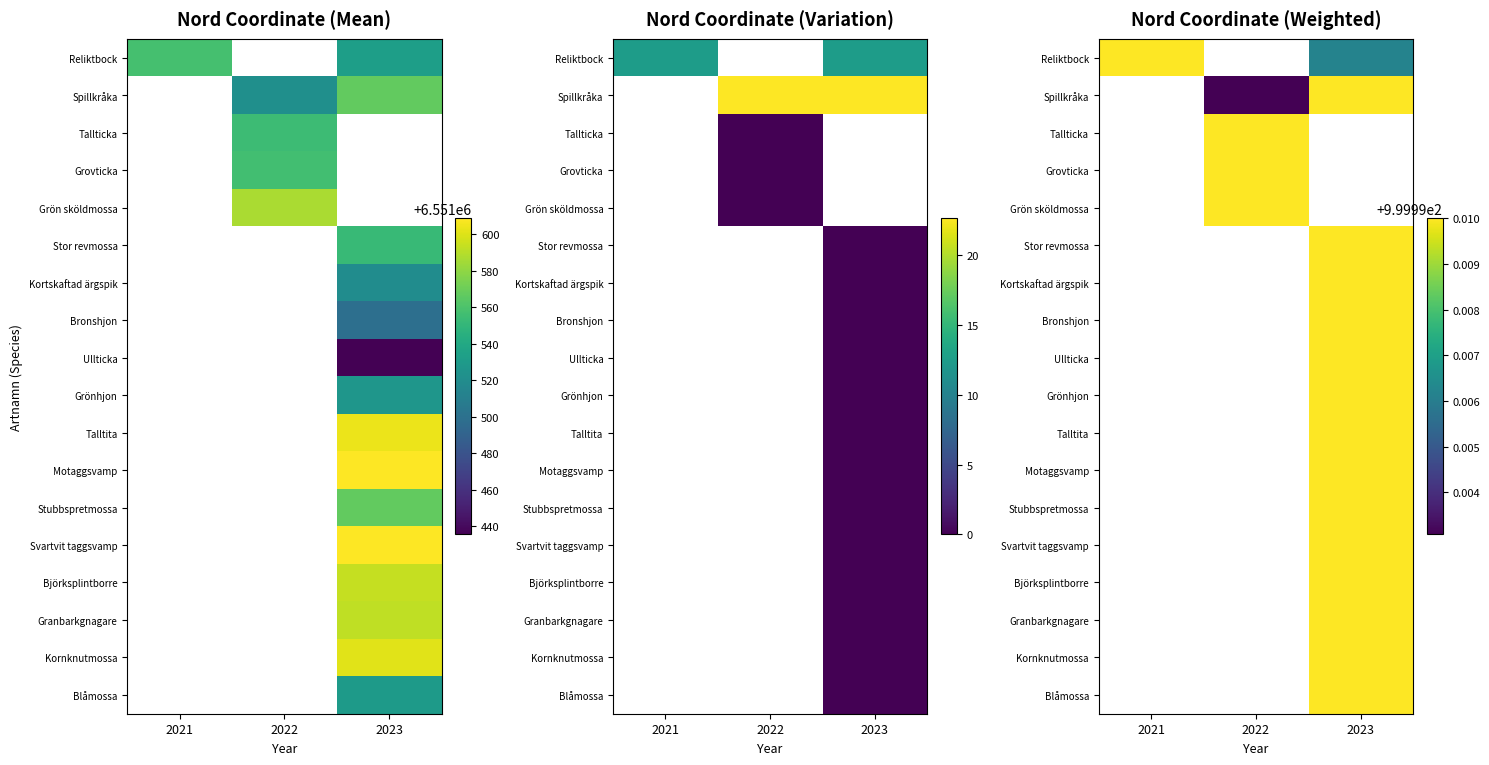

Where does the Spillkråka series first go above 999?

2022